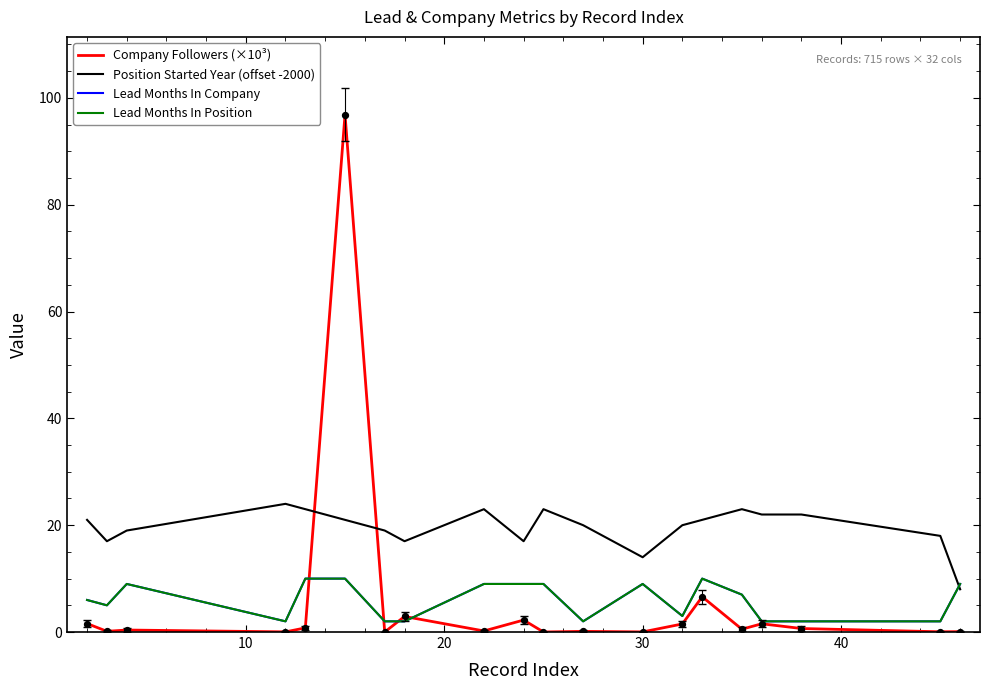

At how many categories does at least one series exceed 35?

1